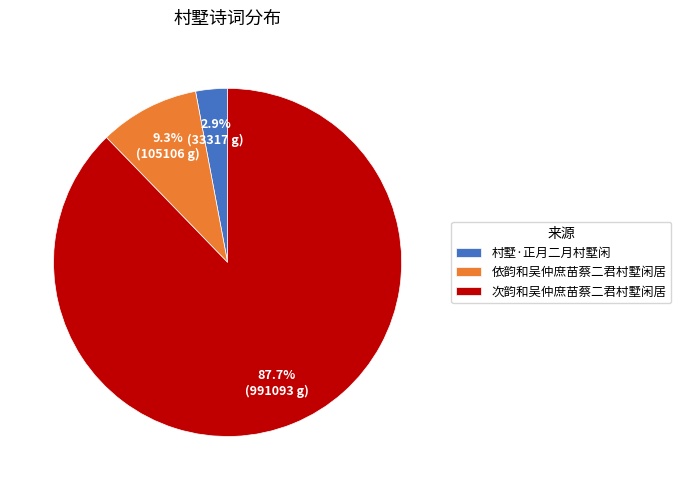

Which slice is the smallest?

村墅·正月二月村墅闲